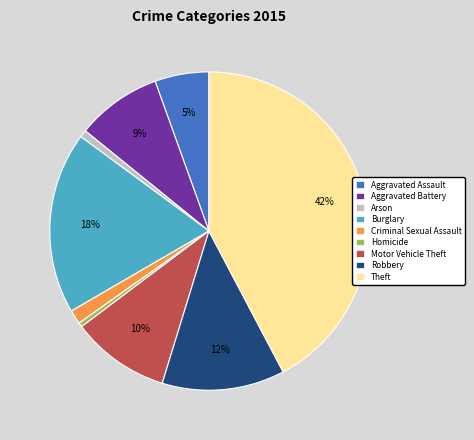

Between Theft and Motor Vehicle Theft, which is larger?

Theft